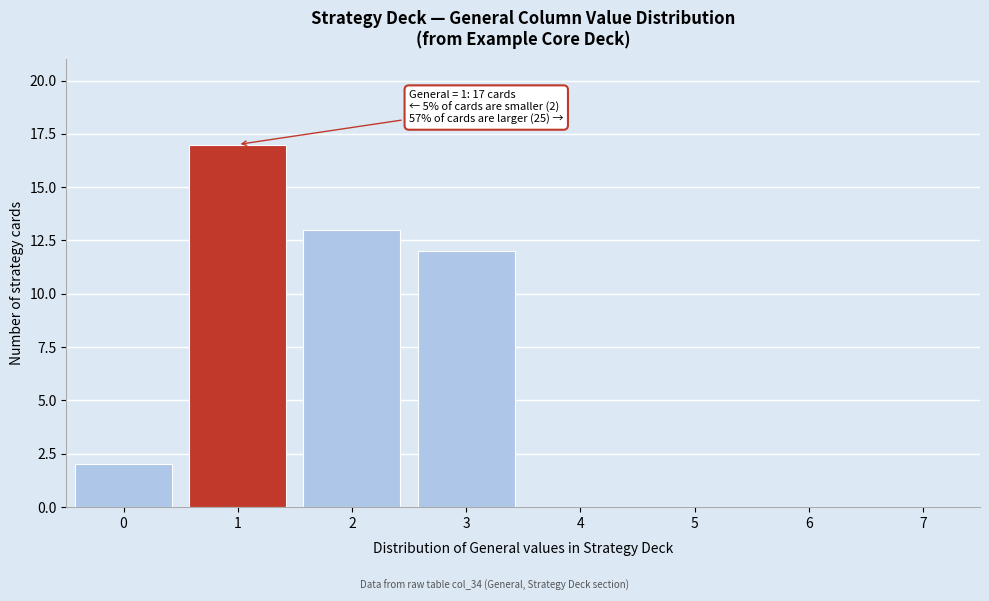

Reading left to right, transcribe all the data shown in this chart.

0=2	1=17	2=13	3=12	4=0	5=0	6=0	7=0